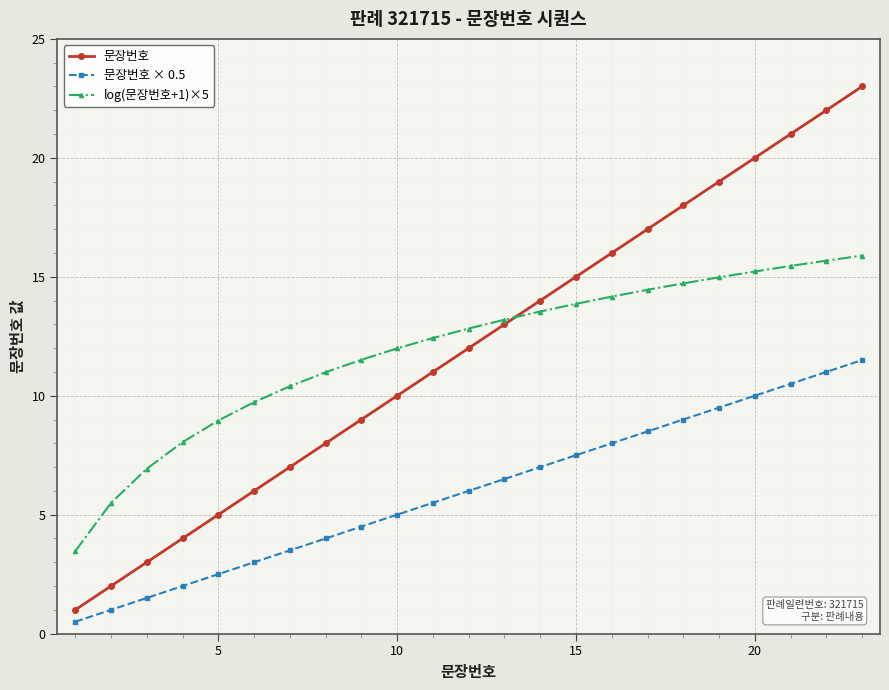

What is the difference between the maximum and minimum values in the 문장번호 × 0.5 series?

11.0